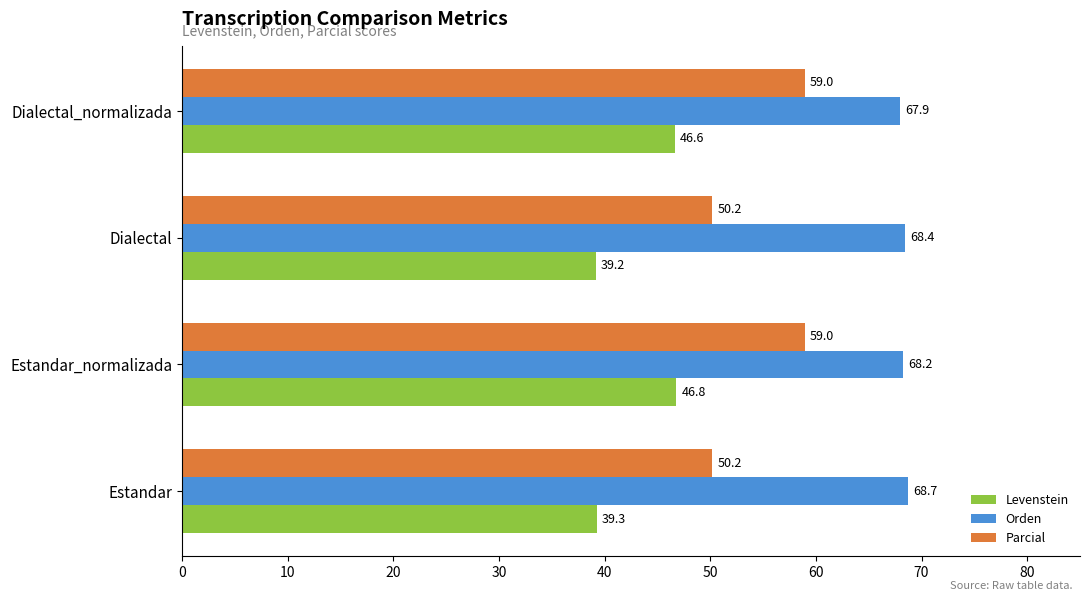

What is the average value of the Levenstein series?

43.0